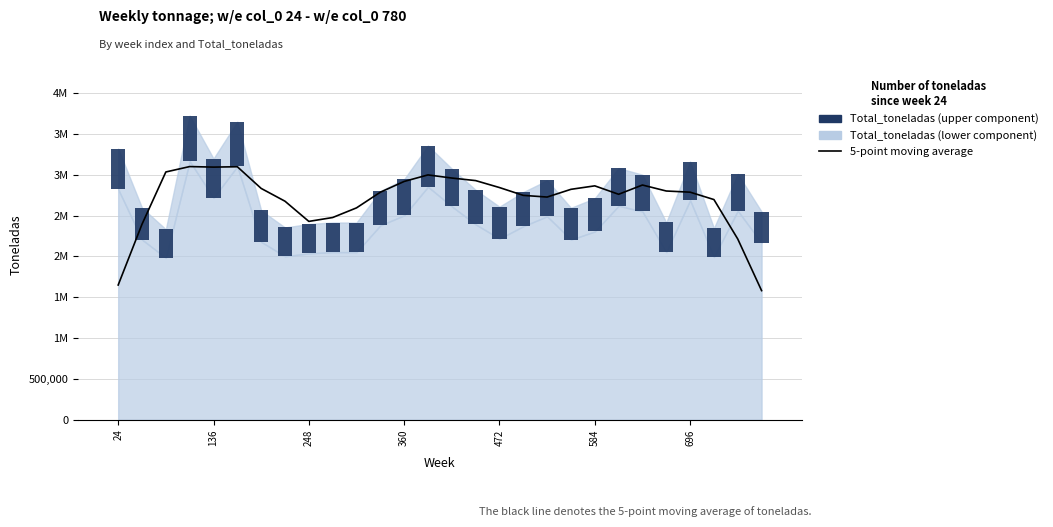

How many bars are there in each group?

2